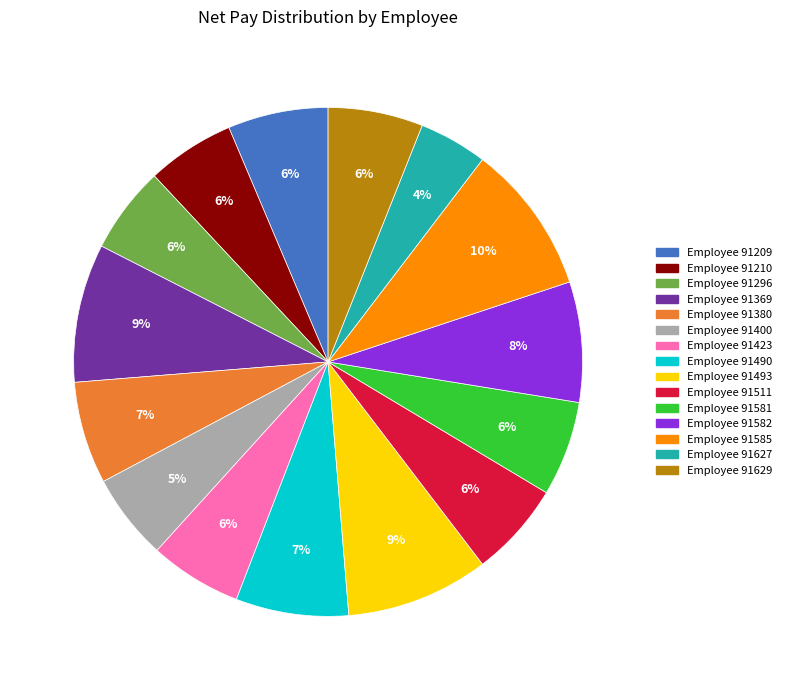

Do Employee 91400 and Employee 91581 together represent more than half of the pie?

No